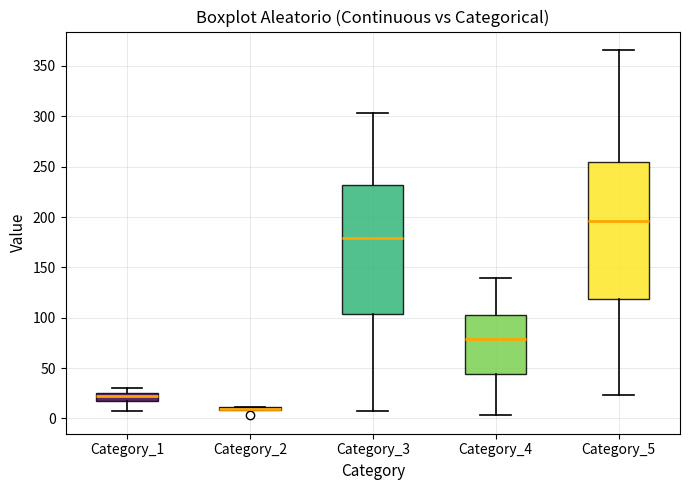

Where does the lower whisker of the box for Category_5 end on the y-axis? The values are not printed on the chart, so give them approximately, as read against the axis.

25